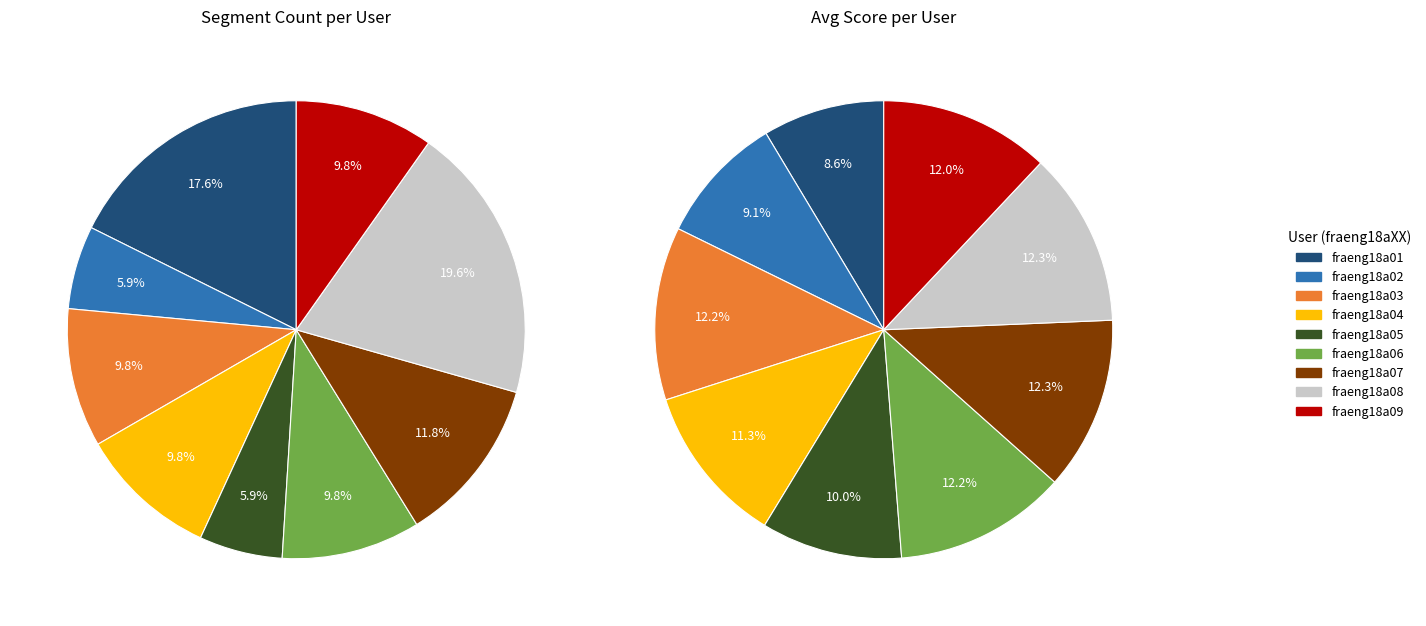

What is the total percentage of fraeng18a06 and fraeng18a05?

15.7%